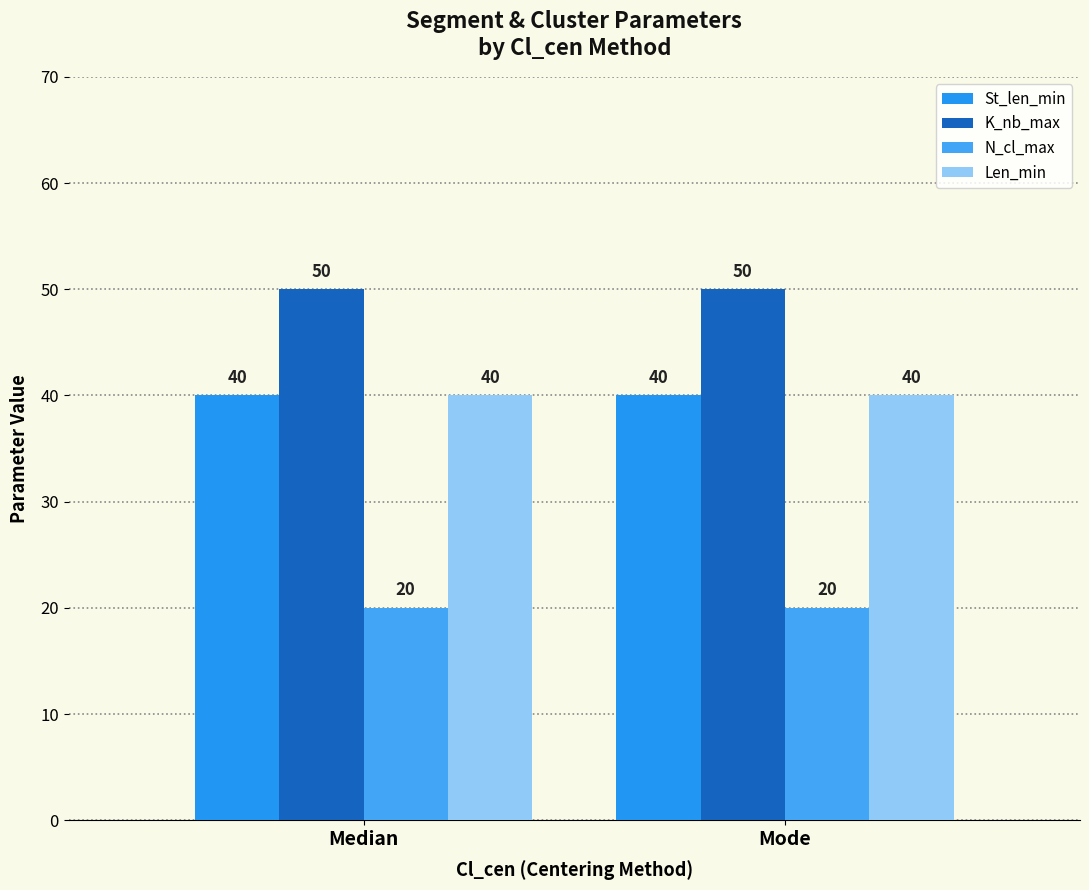

Reading right to left, extract all data points from this chart.

St_len_min: Mode=40	Median=40
K_nb_max: Mode=50	Median=50
N_cl_max: Mode=20	Median=20
Len_min: Mode=40	Median=40